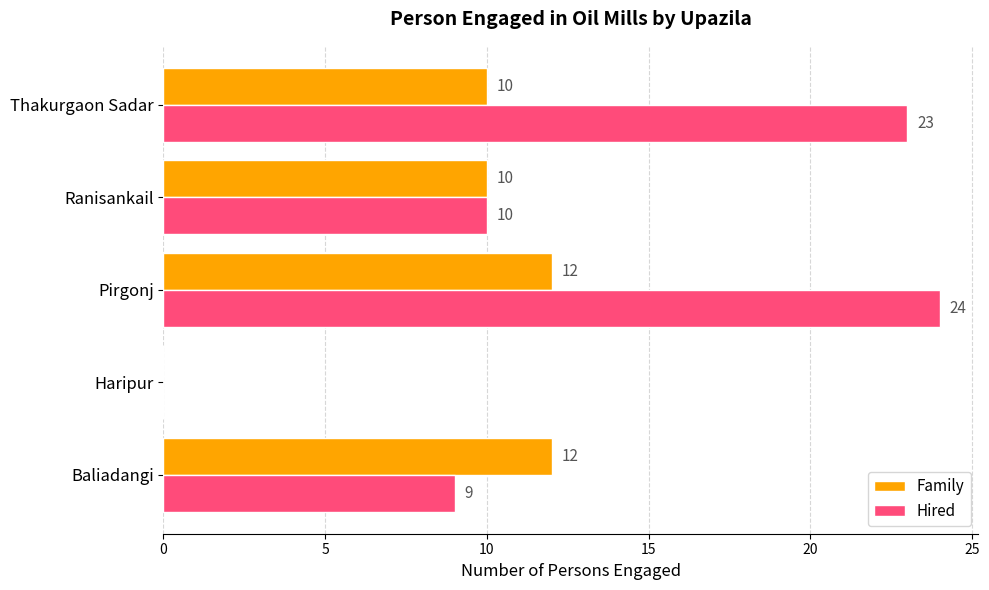

True or false: Family has a value of 12 at Baliadangi.

True